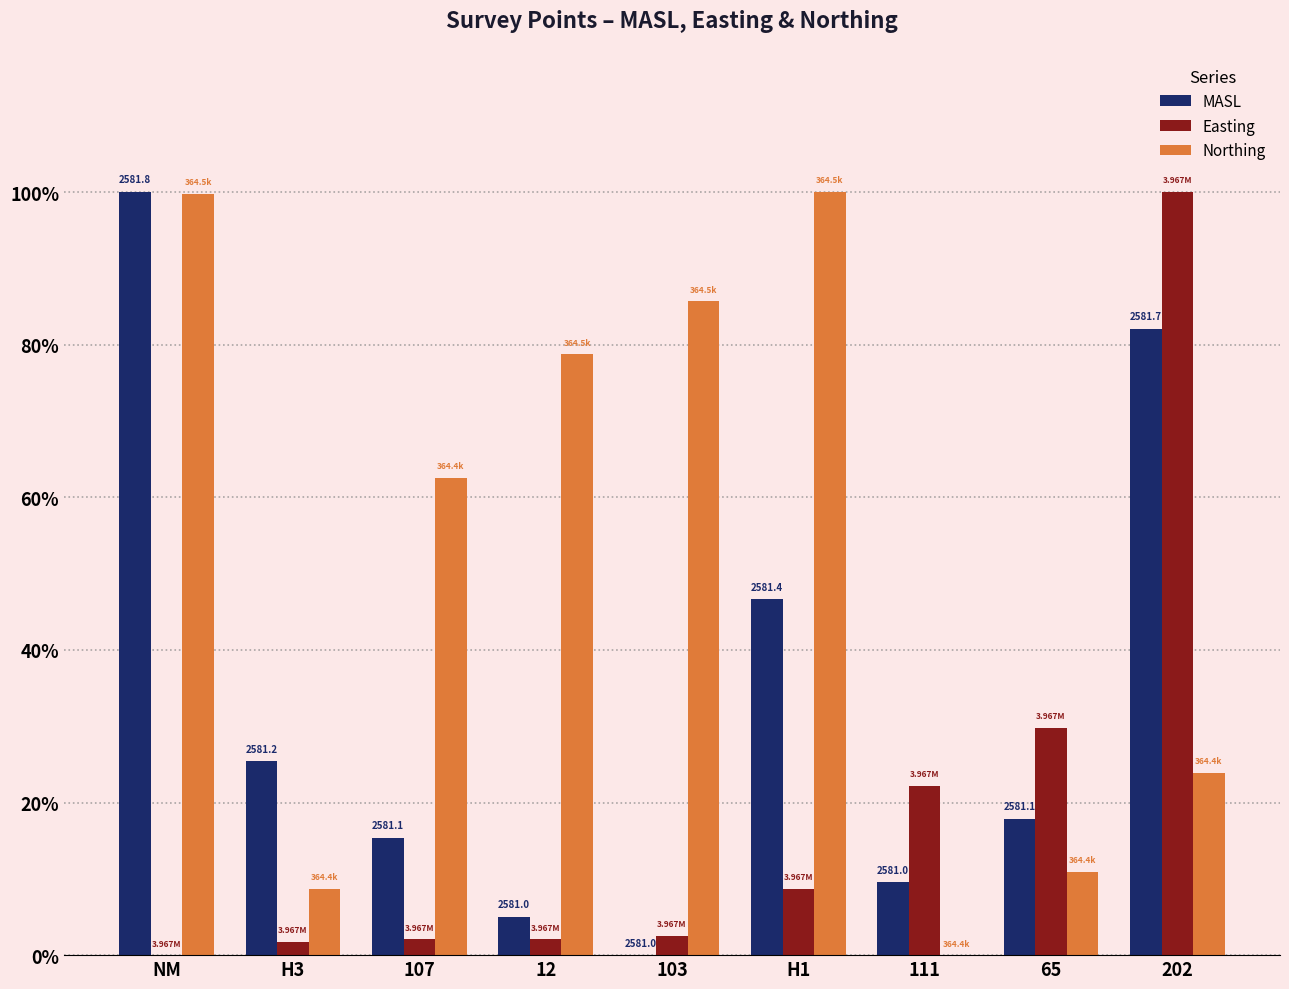

Which series has the widest spread of values?

MASL